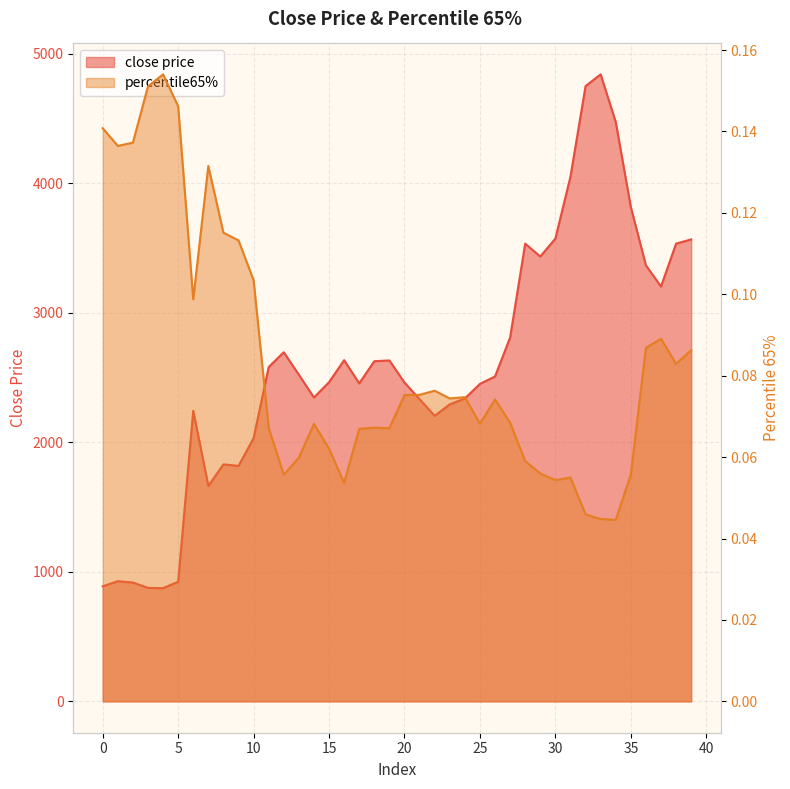

At which category is the sum across all series the highest?

33